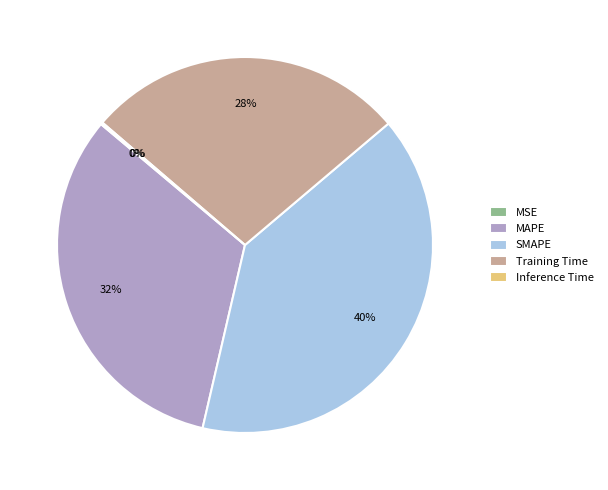

The MAPE slice represents 44% of the pie. True or false?

False